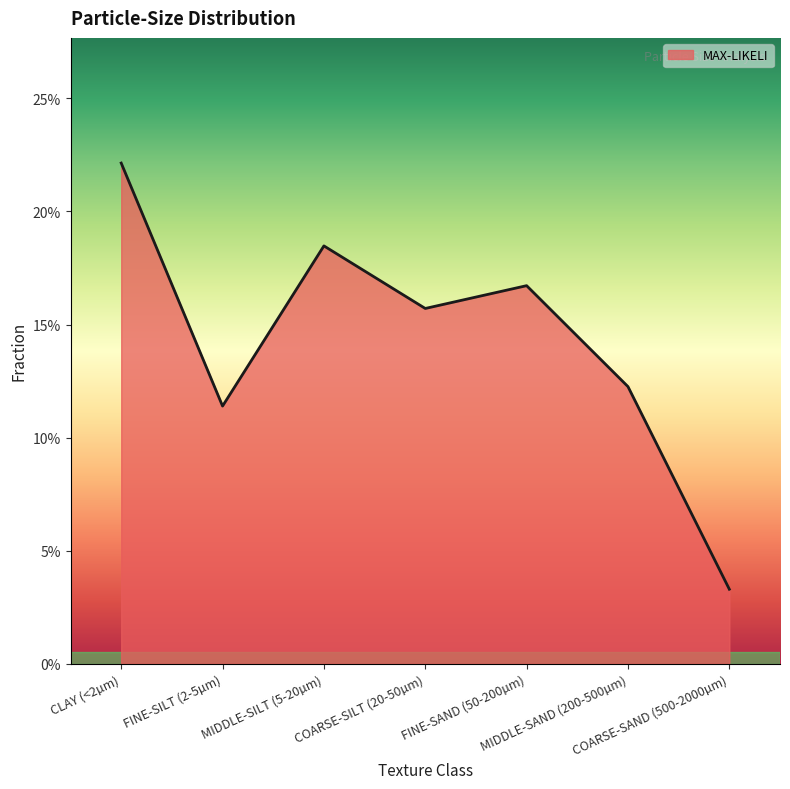

List the labels in order of value, smallest first.

COARSE-SAND (500-2000µm), FINE-SILT (2-5µm), MIDDLE-SAND (200-500µm), COARSE-SILT (20-50µm), FINE-SAND (50-200µm), MIDDLE-SILT (5-20µm), CLAY (<2µm)